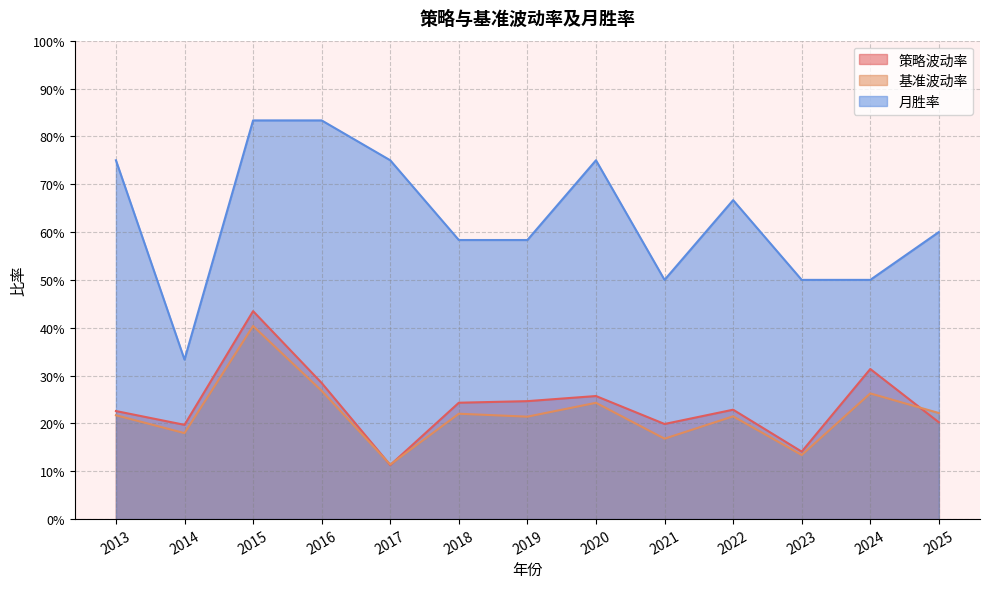

What value does the 策略波动率 series have at 2013?

0.2